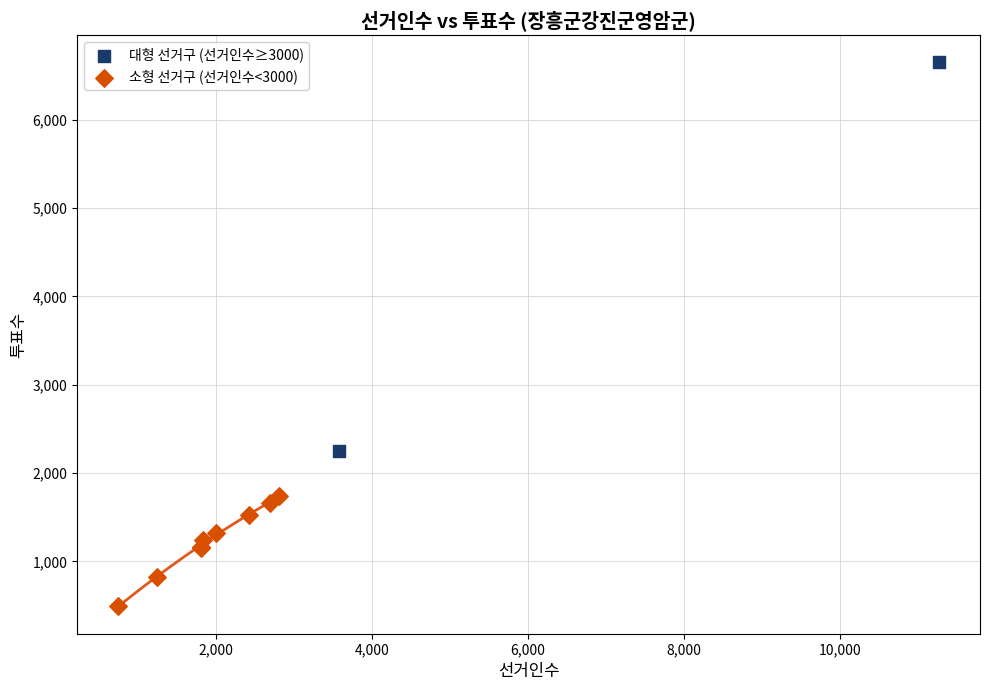

Which series has the largest Y range (max minus min)?

대형 선거구 (선거인수≥3000)